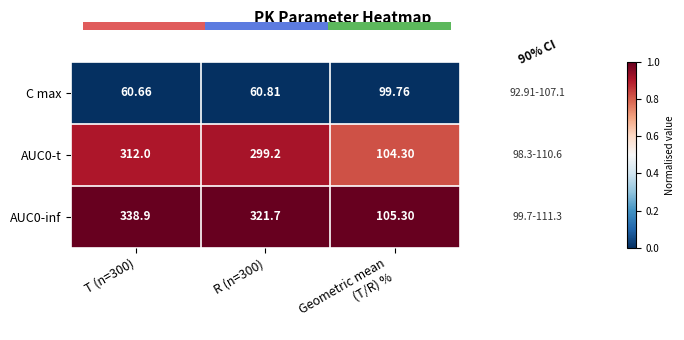

Is the value of C max at R (n=300) greater than the value of AUC0-t at T (n=300)?

No